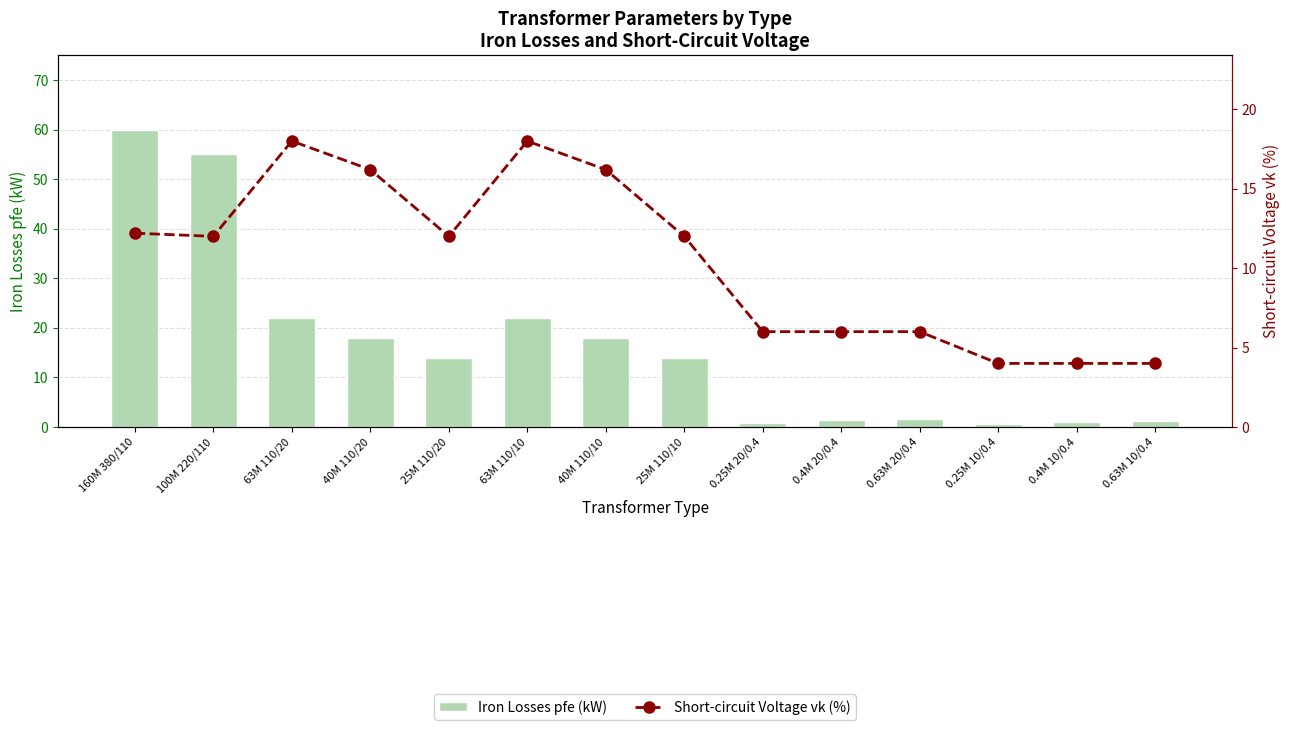

At which label is Iron Losses pfe (kW) closest to 30?

63M 110/20